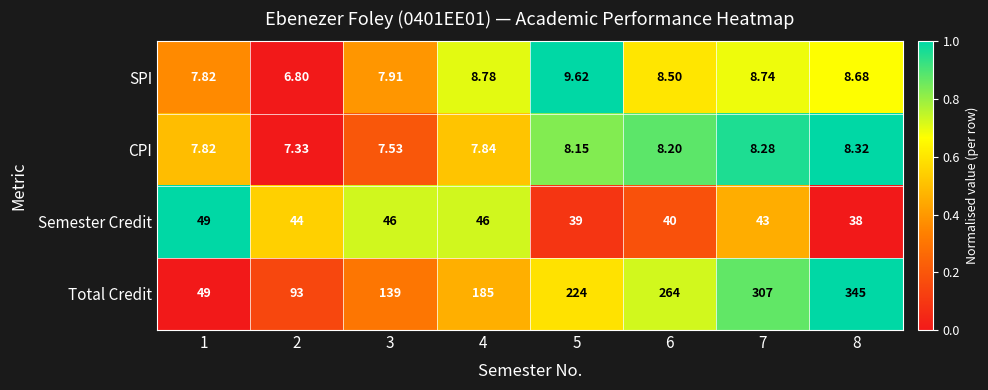

Which label corresponds to the largest value in the chart?

8